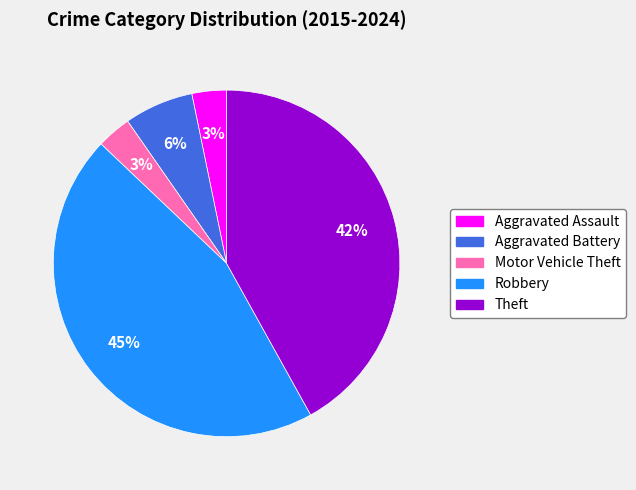

Does Motor Vehicle Theft account for over 50% of the chart?

No